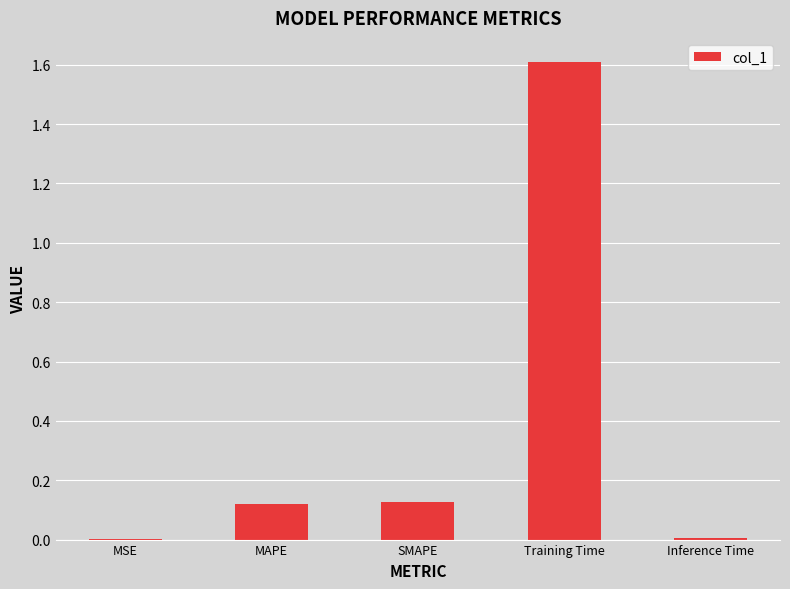

How many categories are shown in the chart?

5